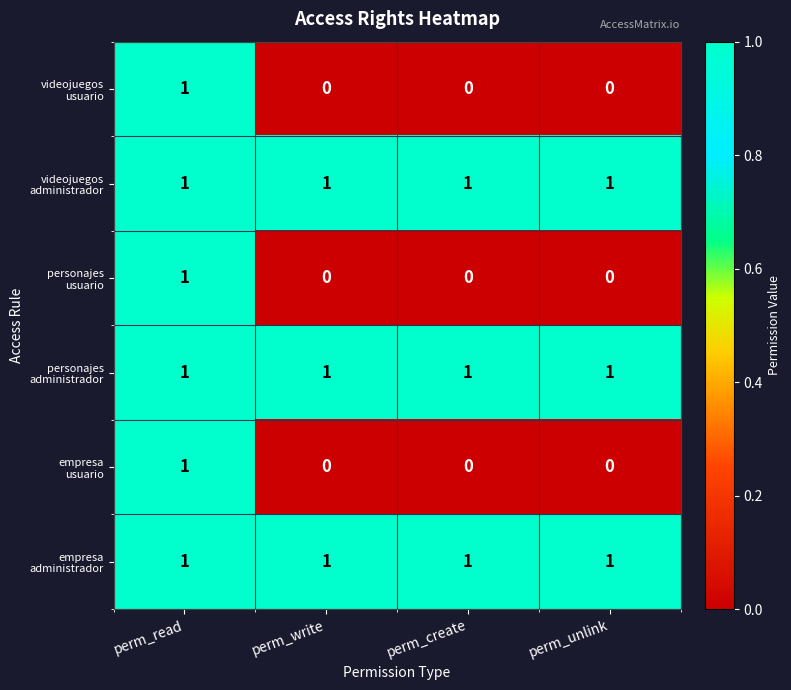

At how many categories does at least one series exceed 0?

4